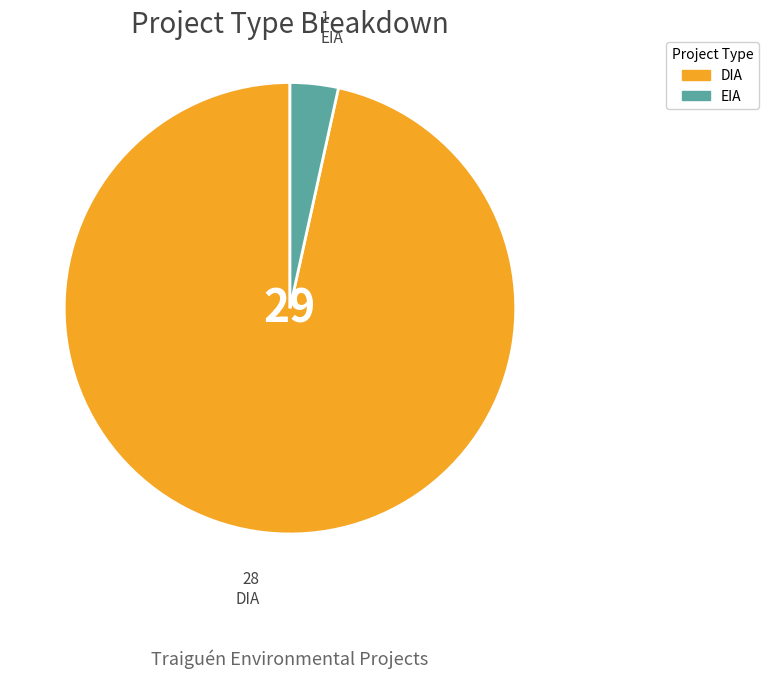

Between EIA and DIA, which is larger?

DIA